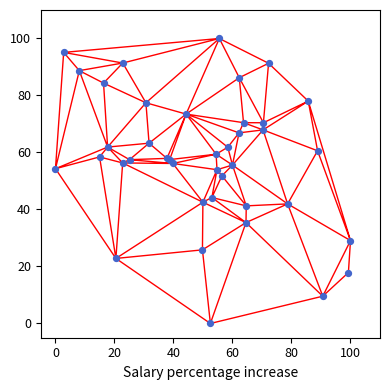

What Y value in the scatter plot is closest to 50?

51.8